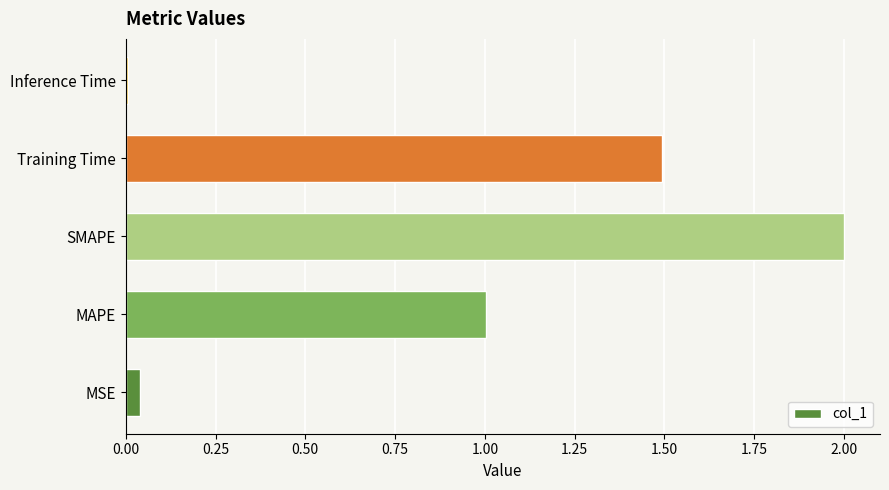

The value at MAPE is 1.0. True or false?

True